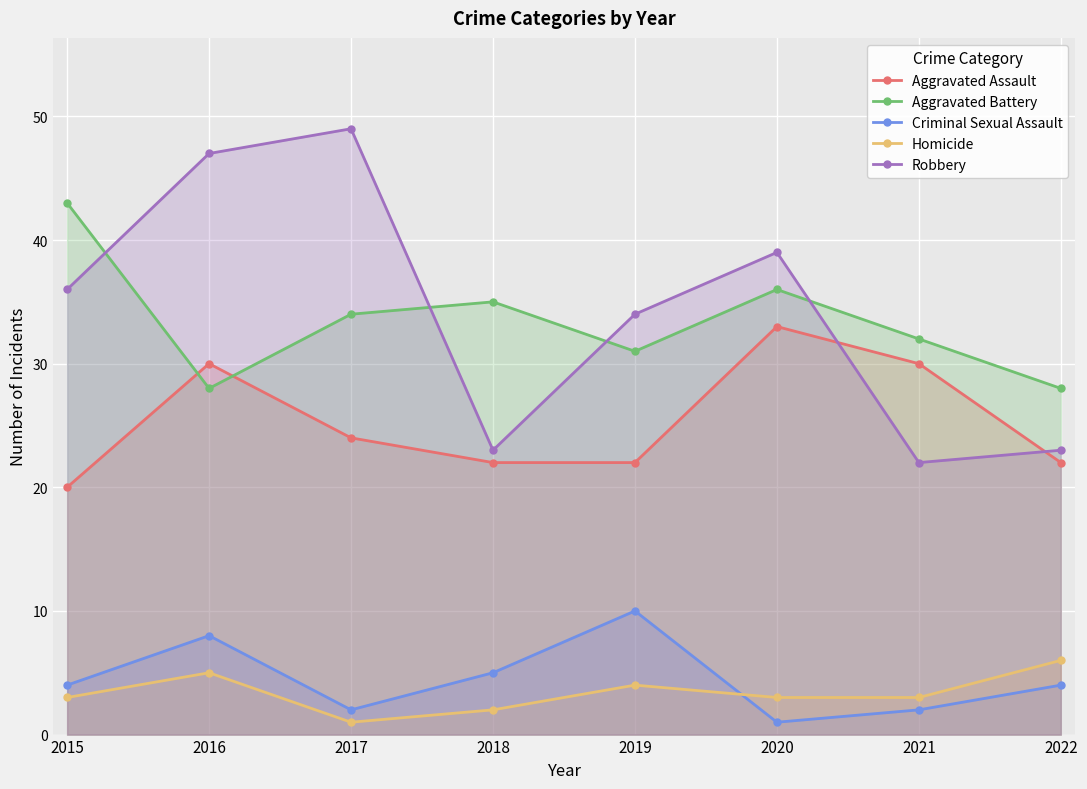

How many interior local valleys does the Aggravated Battery series have?

2